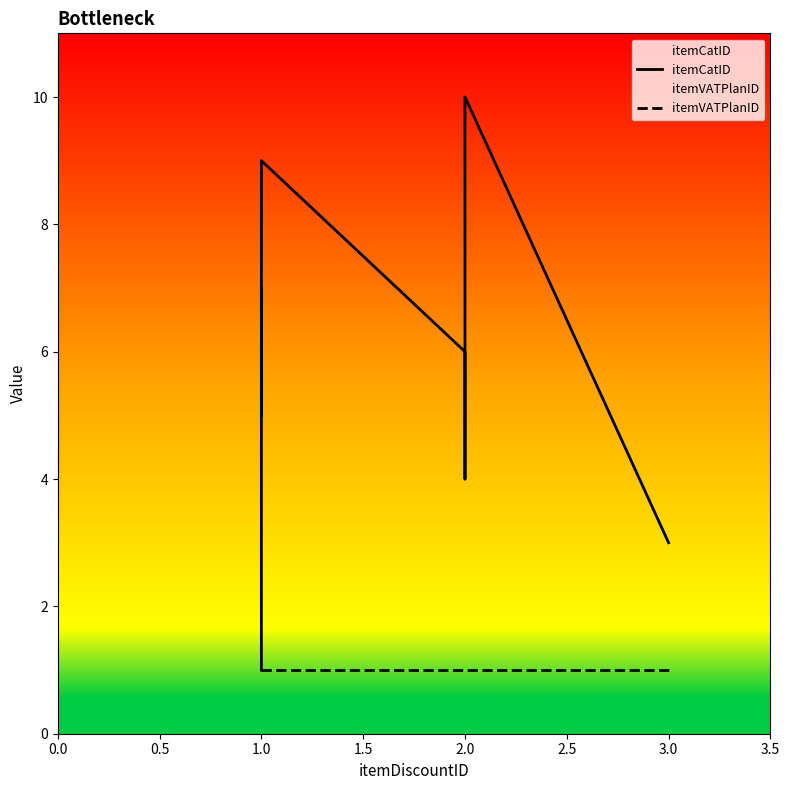

Which series has the largest total across all categories?

itemCatID